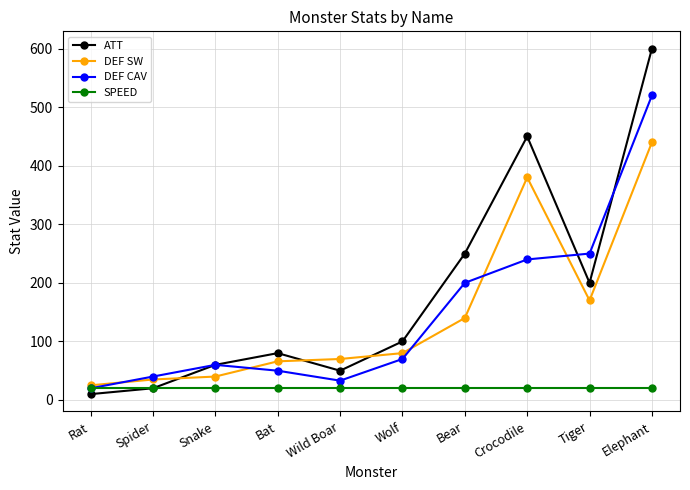

What is the label of the 2nd point from the right?

Tiger